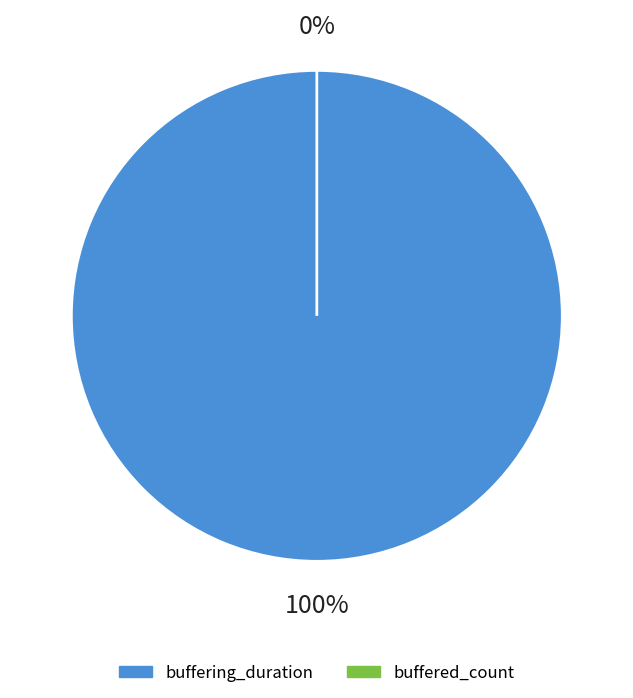

Combined, what portion of the pie is buffered_count and buffering_duration?

100.0%